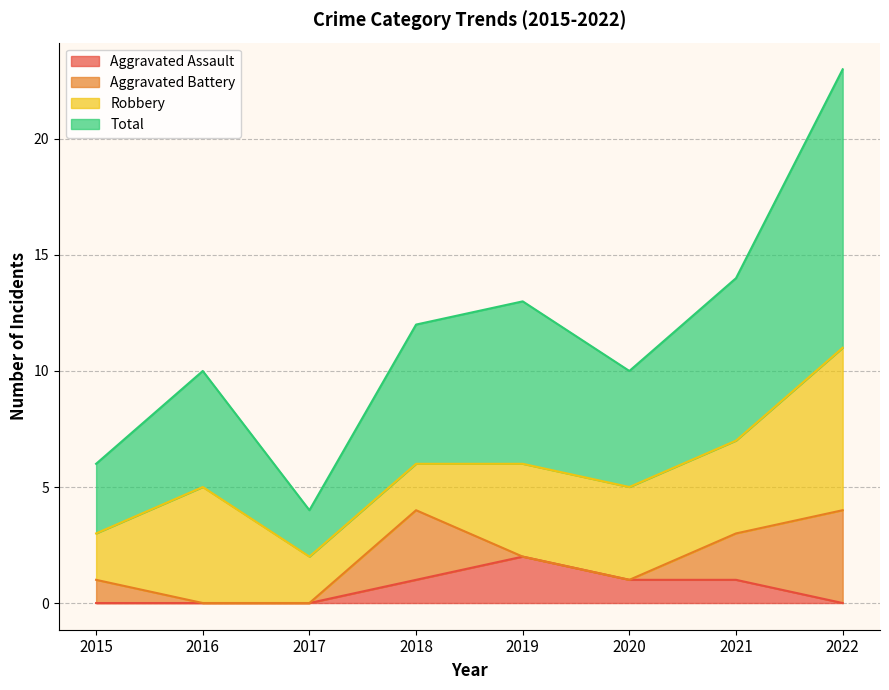

At how many categories does at least one series exceed 17?

1